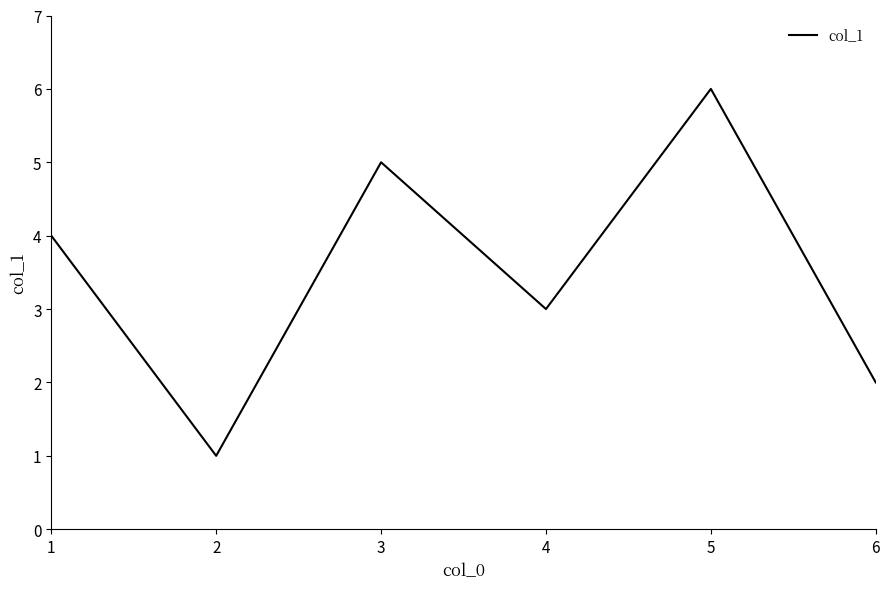

Reading right to left, transcribe all the data shown in this chart.

6=2	5=6	4=3	3=5	2=1	1=4